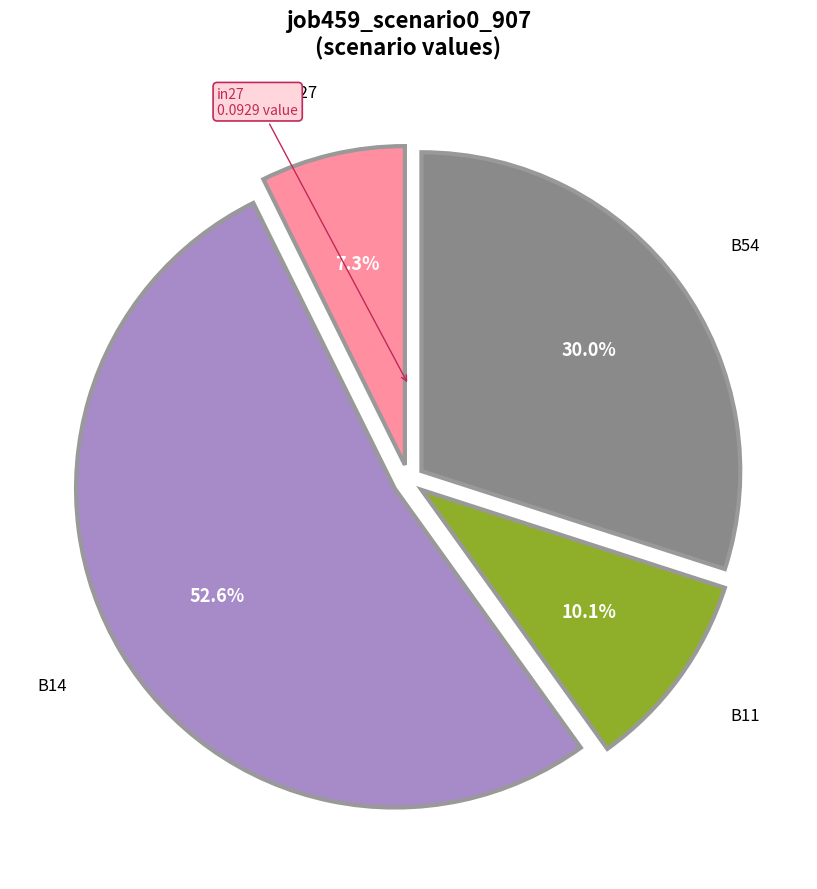

Is there any slice that represents more than half of the pie?

Yes